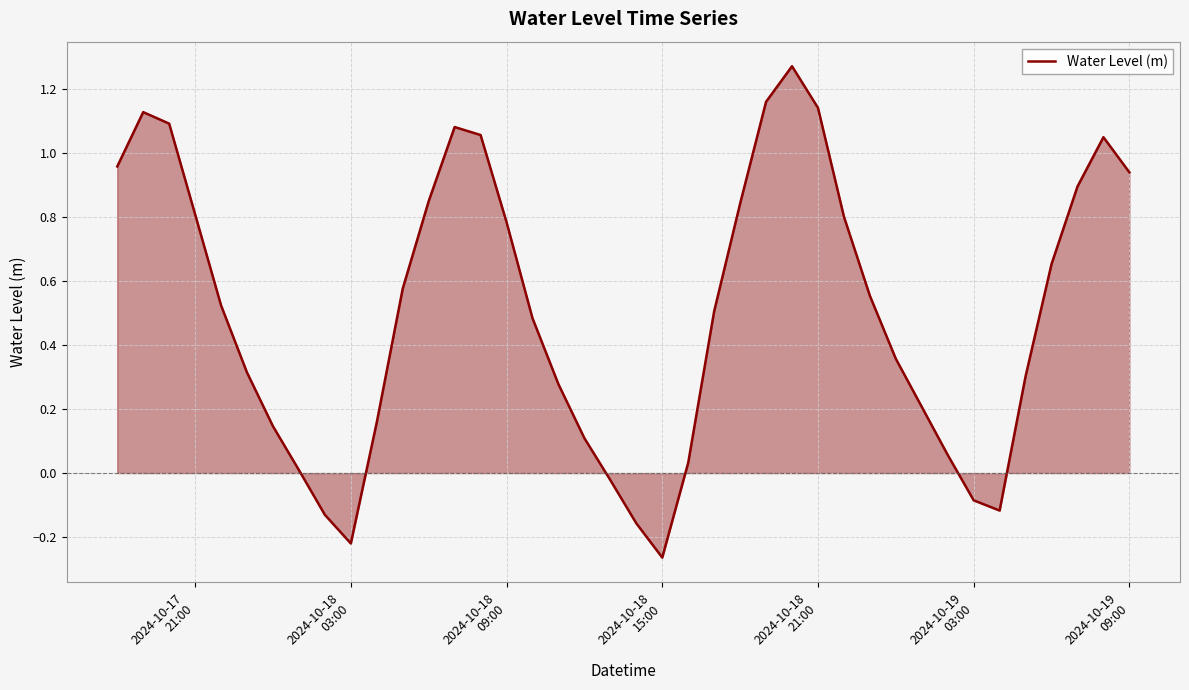

How many interior local valleys (lower than both neighbors) does the data have?

3